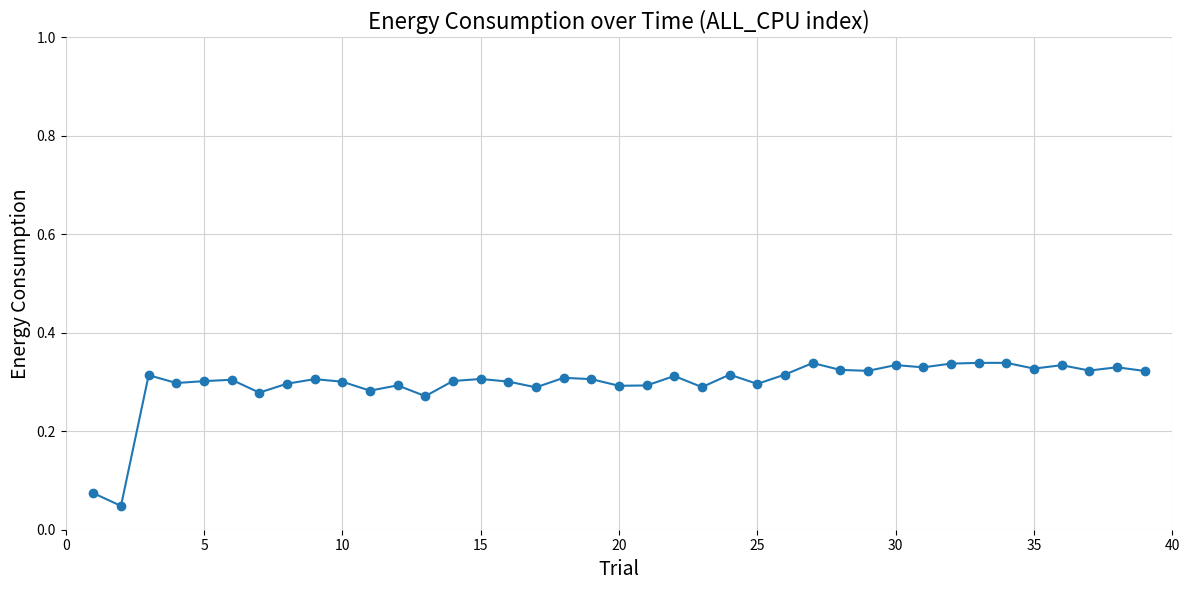

True or false: the data has more than 2 interior local peaks.

True